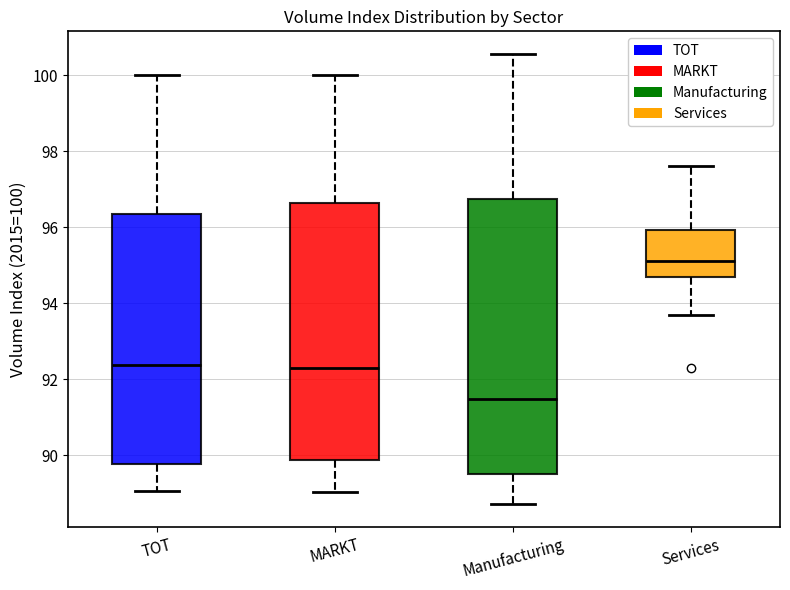

Reading left to right, transcribe this box plot: for each box, give where its median line is, the range the box spans, and where its two whiskers end, as read against the y-axis. The values are not printed on the chart, so give them approximately, as read against the axis.

TOT: median 92.4, box 89.8 to 96.4, whiskers 89.0 to 100.0
MARKT: median 92.2, box 89.8 to 96.6, whiskers 89.0 to 100.0
Manufacturing: median 91.4, box 89.6 to 96.8, whiskers 88.8 to 100.6
Services: median 95.2, box 94.6 to 96.0, whiskers 93.6 to 97.6